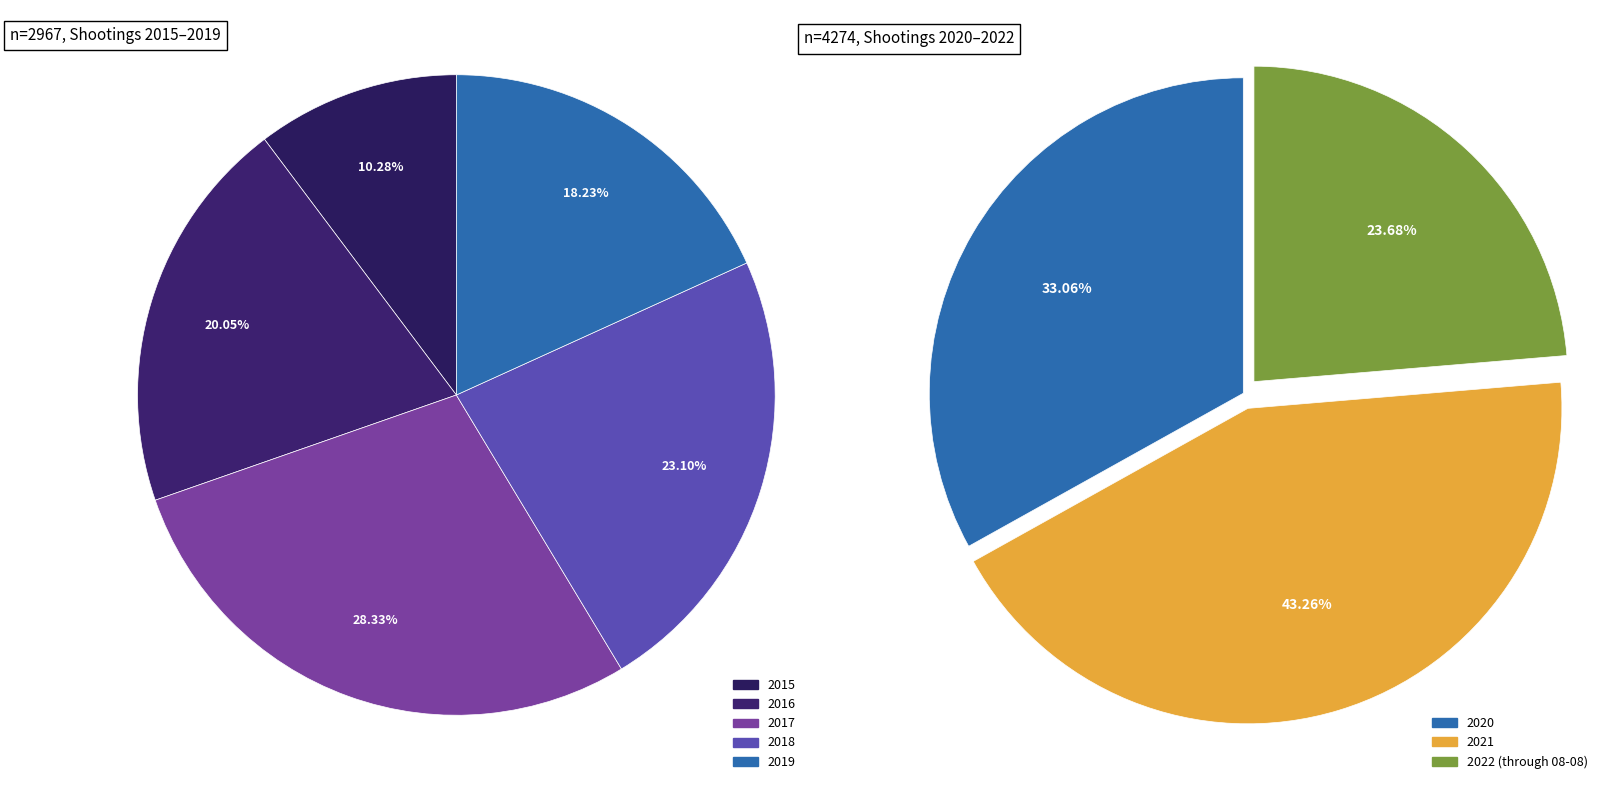

True or false: 2015 accounts for 1% of the total.

False